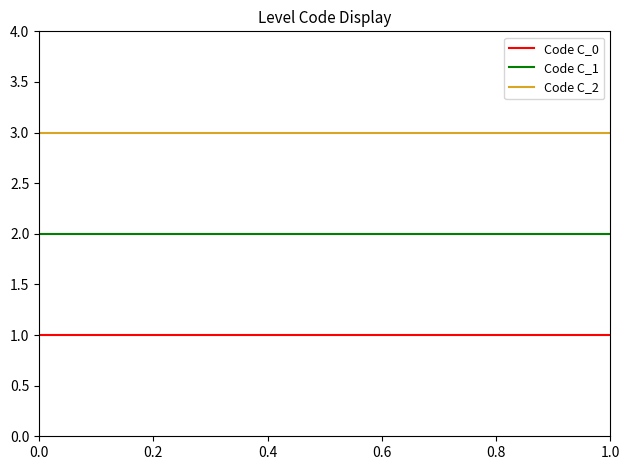

What is the greatest value displayed?

3